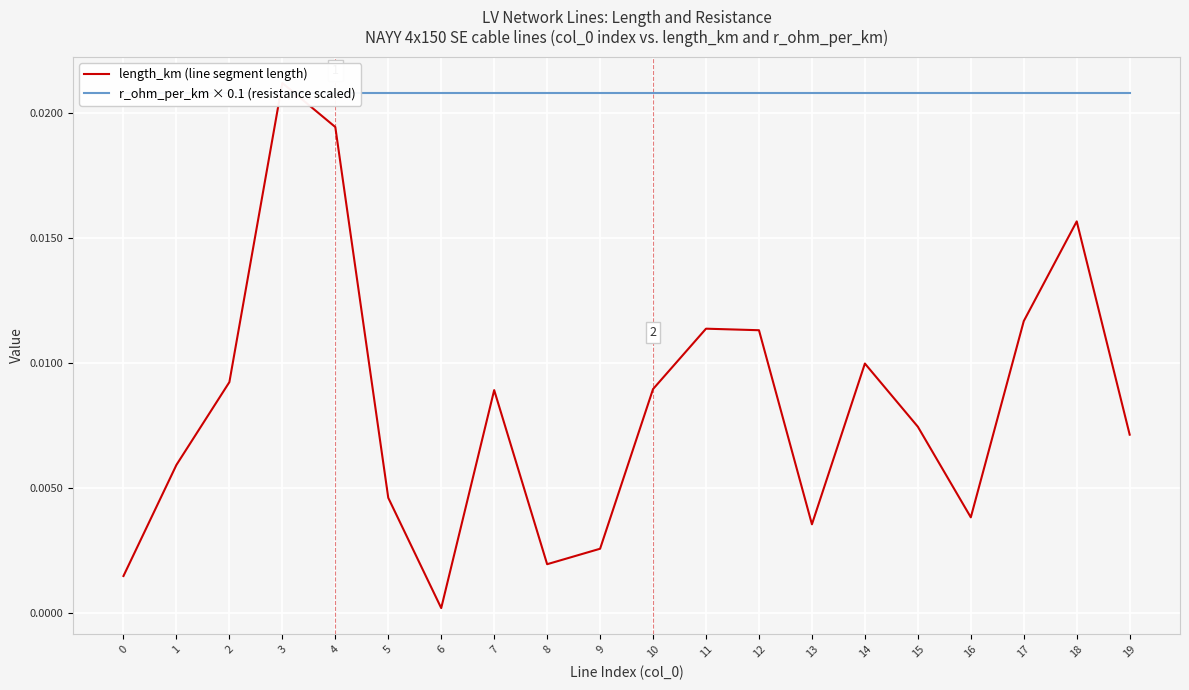

Which has a higher value, 4 or 7?

4